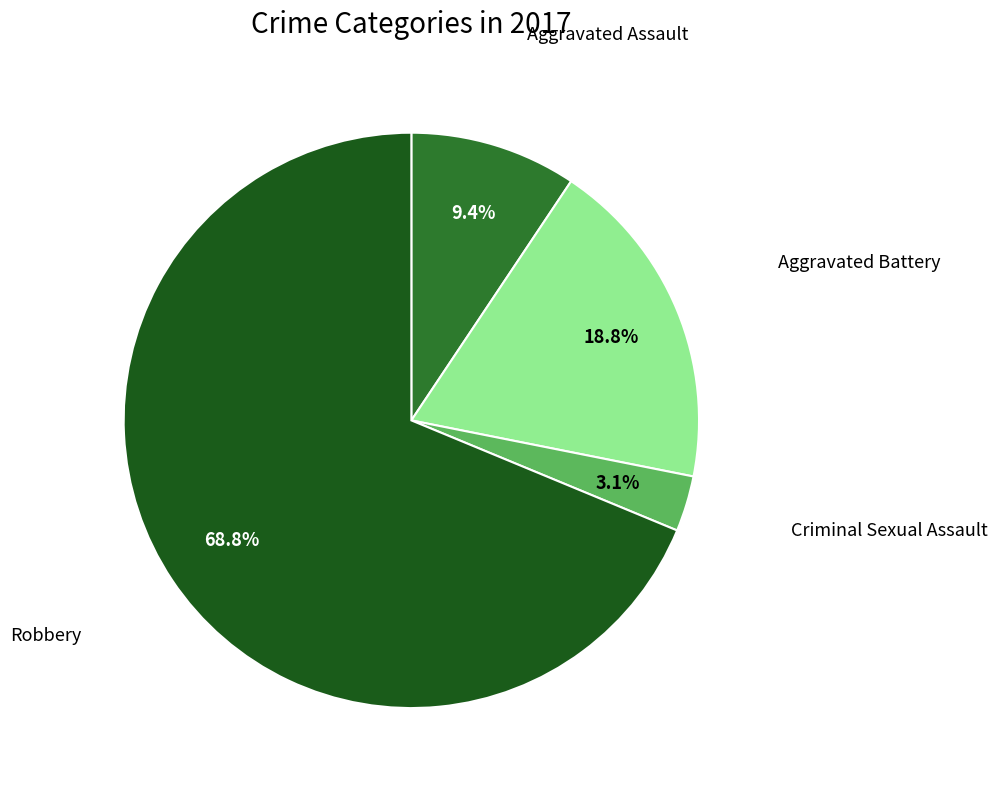

Between Aggravated Battery and Robbery, which is larger?

Robbery